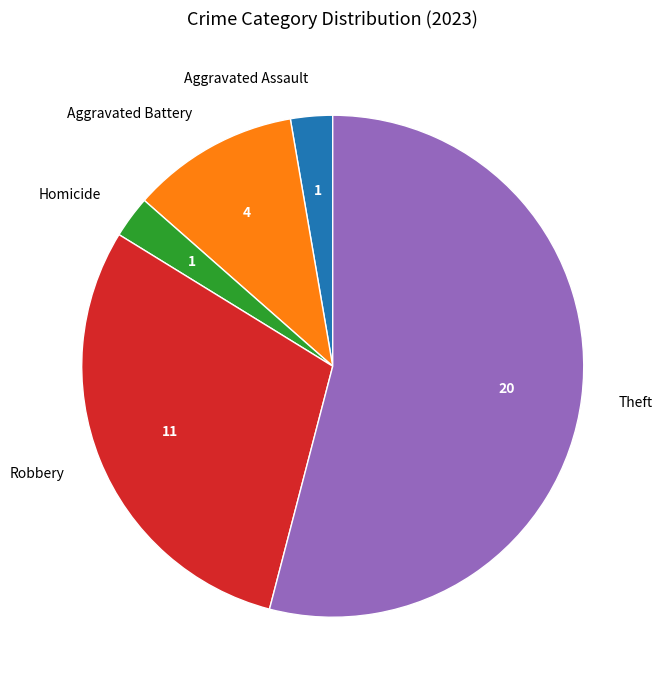

Which slice is the largest?

Theft